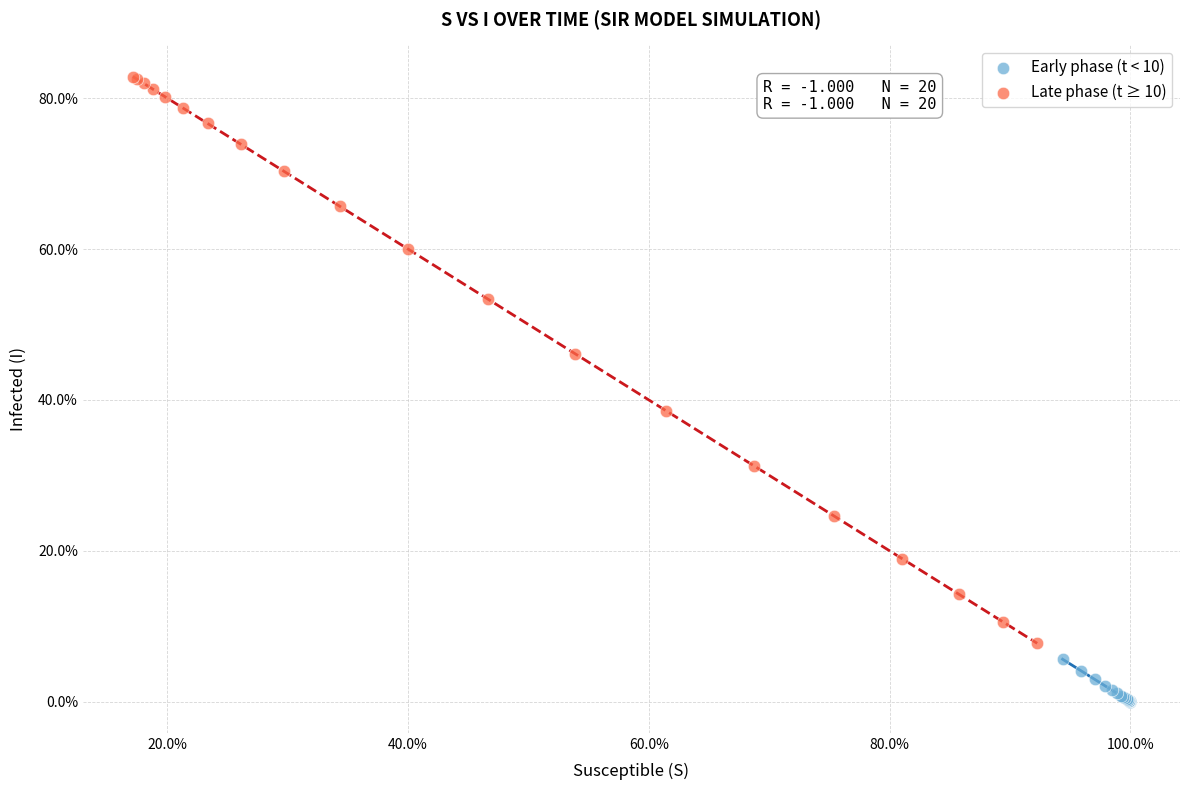

Which series contains the highest Y value?

Late phase (t ≥ 10)